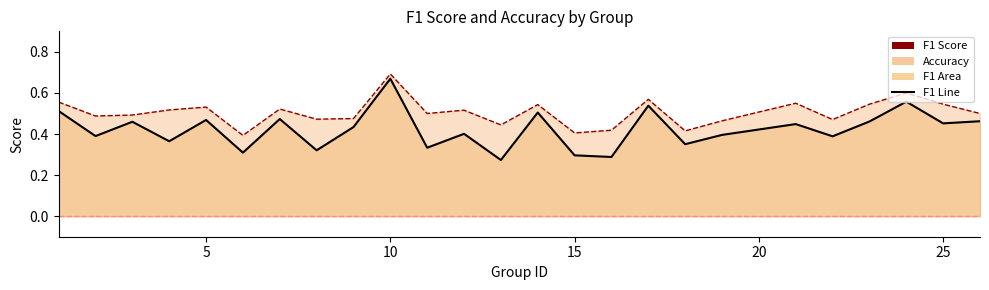

Which category has the highest value in the accuracy series?

10